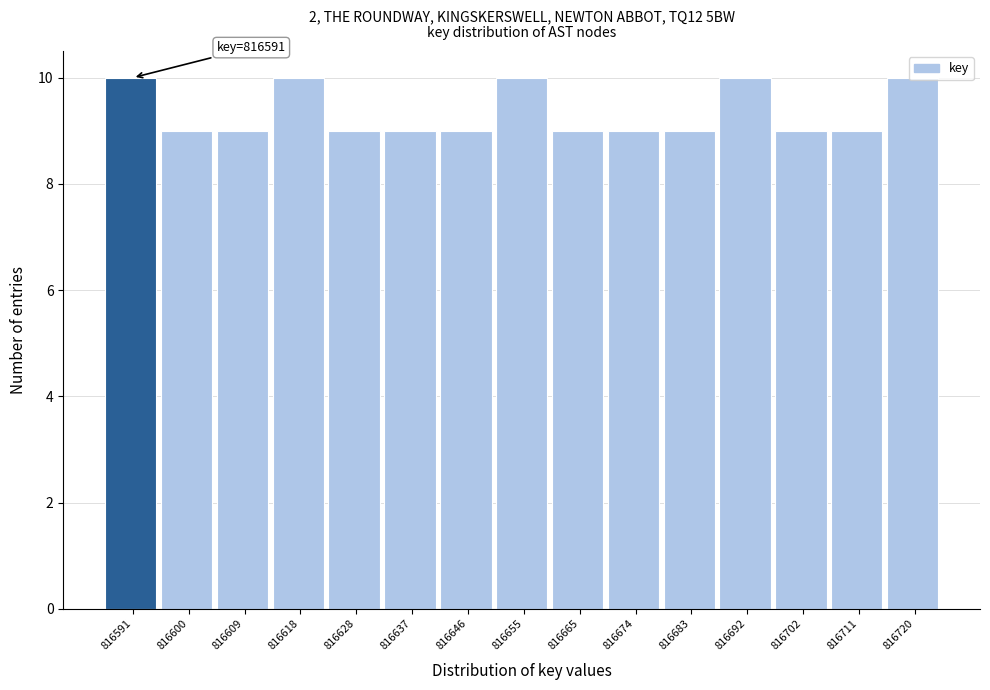

What is the minimum value shown in the chart?

9